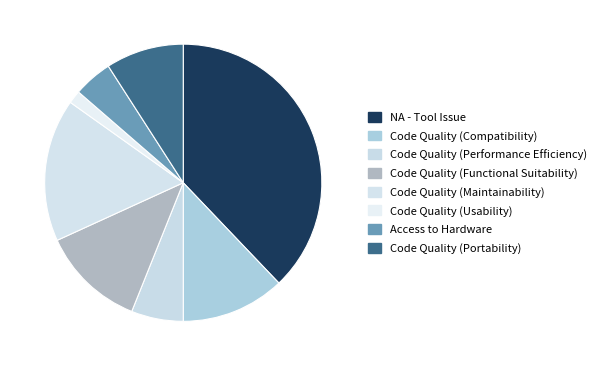

What is the smallest slice in the pie chart?

Code Quality (Usability)